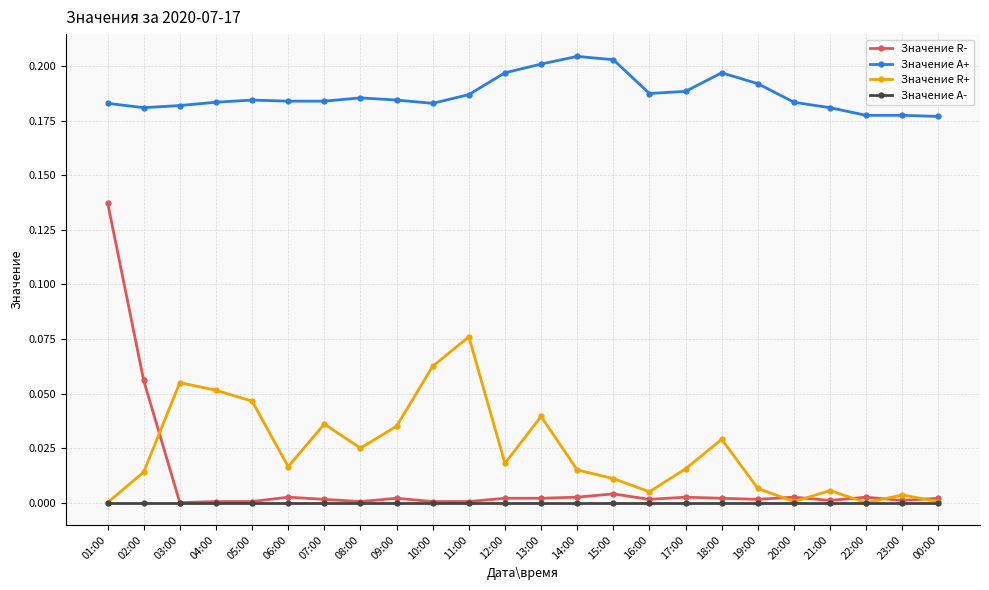

What is the label of the 21st point from the left?

21:00